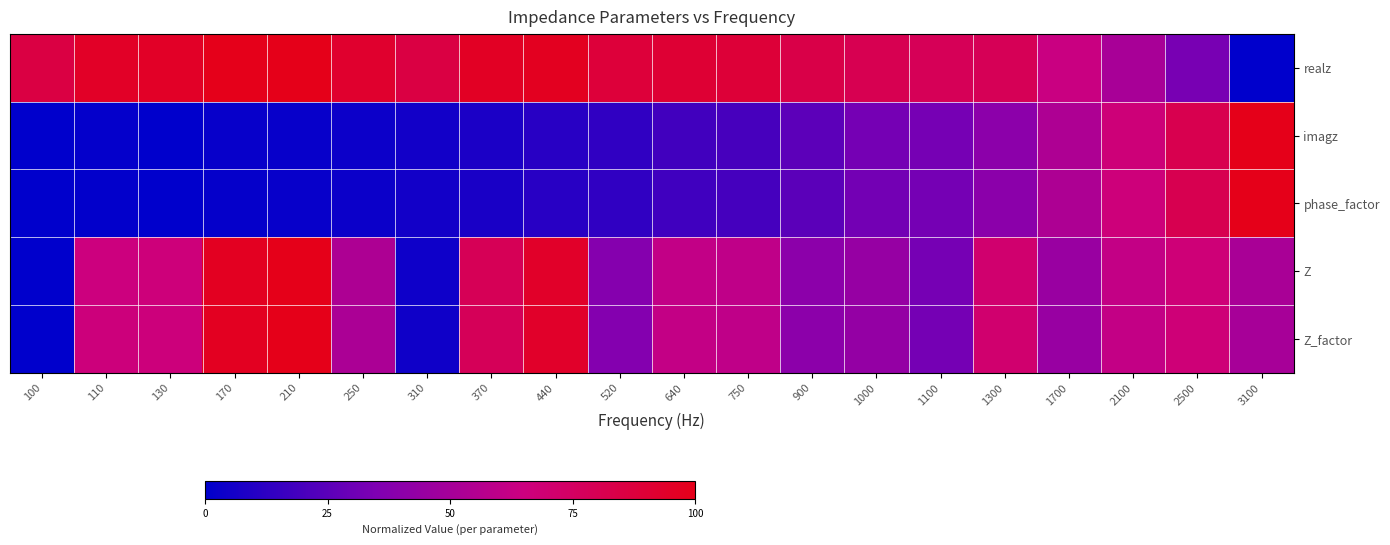

What is the total value across all series at 100?

0.9